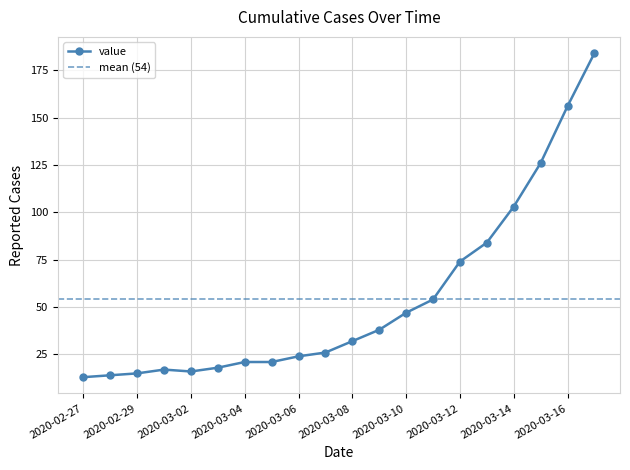

What is the value of the 20th point from the left?

184